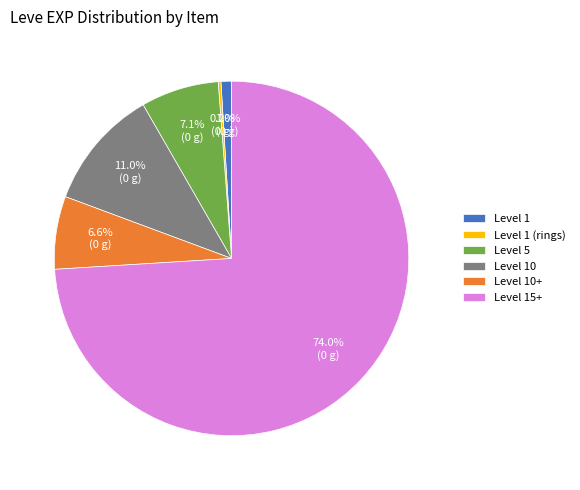

Between Level 10+ and Level 15+, which is larger?

Level 15+